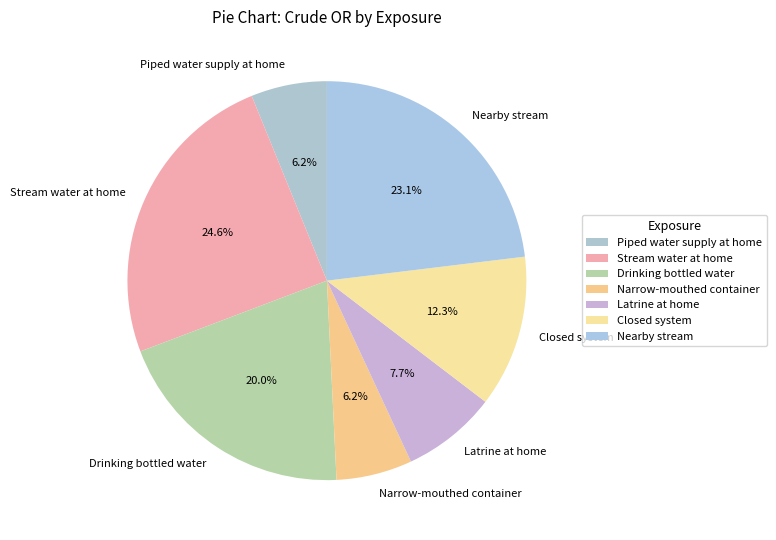

Is there any slice that represents more than half of the pie?

No